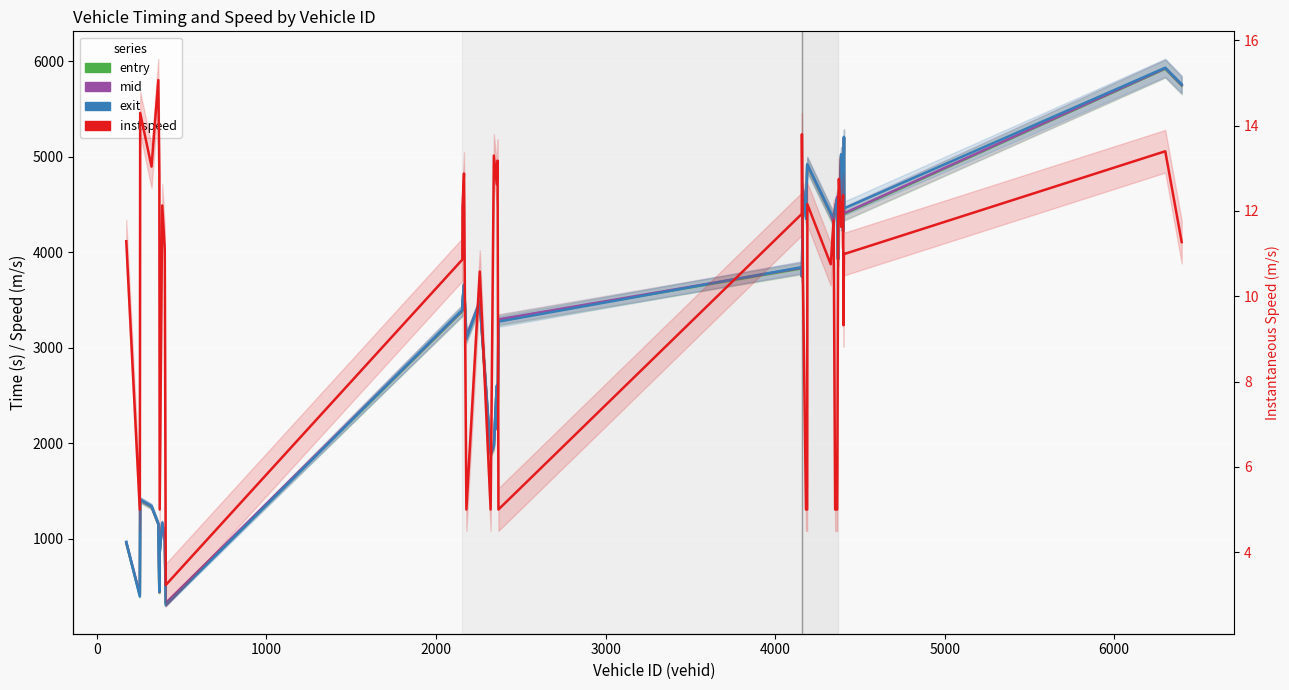

How many interior local valleys does the entry series have?

12